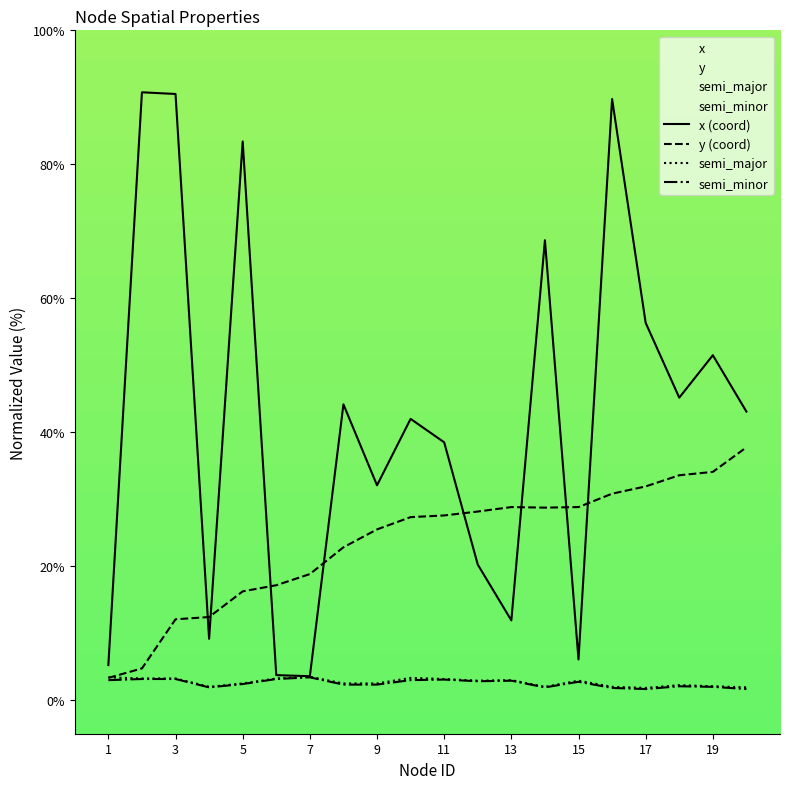

True or false: x (coord) and y (coord) intersect in this chart.

True